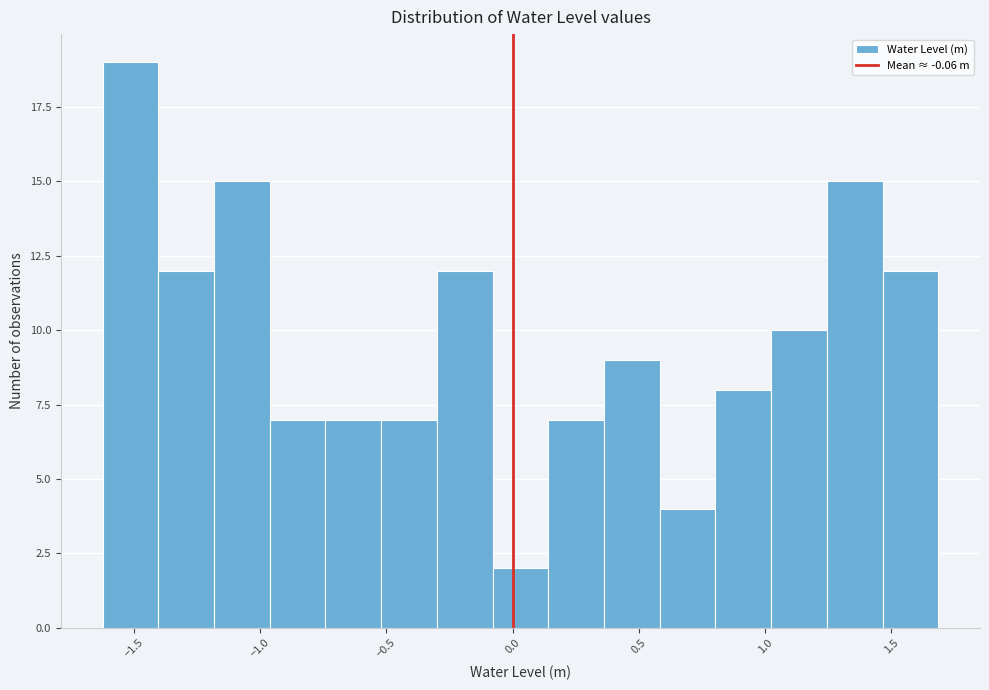

Reading left to right, list every bar in this chart as the range it spans on the x-axis followed by its height. Neither the bar edges nor the heights are printed on the chart, so give them approximately, as read against the axes.

-1.60 to -1.40: 19
-1.40 to -1.20: 12
-1.20 to -0.95: 15
-0.95 to -0.75: 7
-0.75 to -0.50: 7
-0.50 to -0.30: 7
-0.30 to -0.10: 12
-0.10 to 0.15: 2
0.15 to 0.35: 7
0.35 to 0.60: 9
0.60 to 0.80: 4
0.80 to 1.00: 8
1.00 to 1.25: 10
1.25 to 1.45: 15
1.45 to 1.70: 12